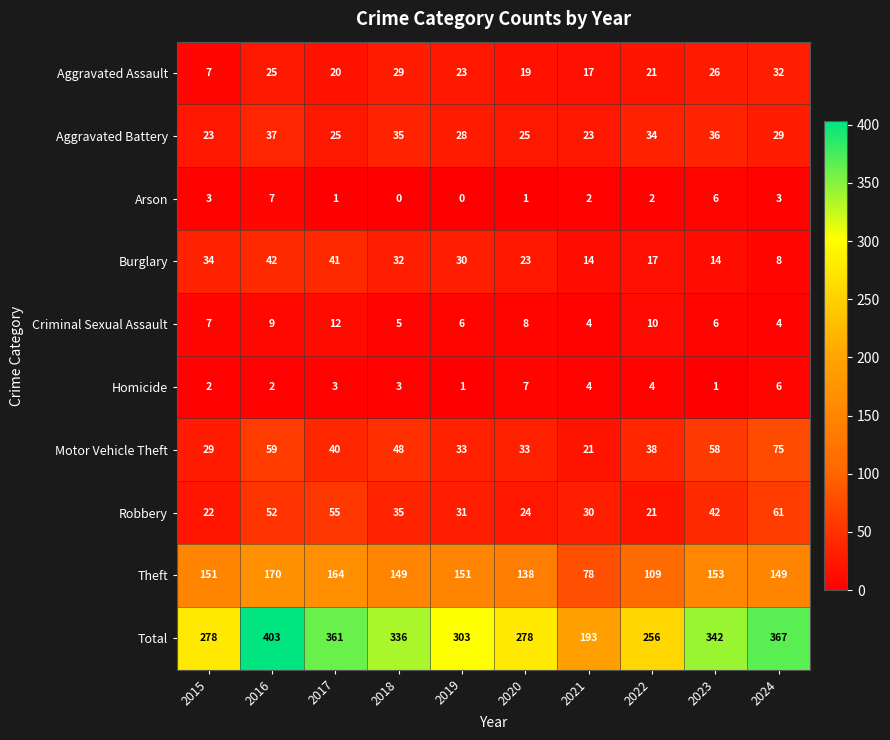

Read the Aggravated Battery value at 2024.

29